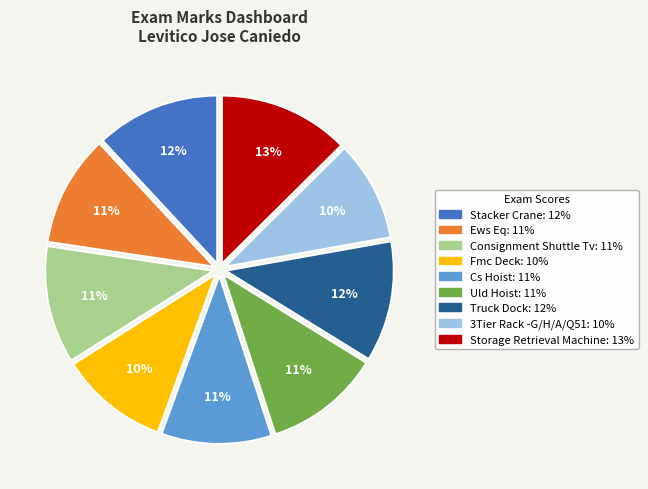

Is the sum of Uld Hoist and Ews Eq greater than half?

No